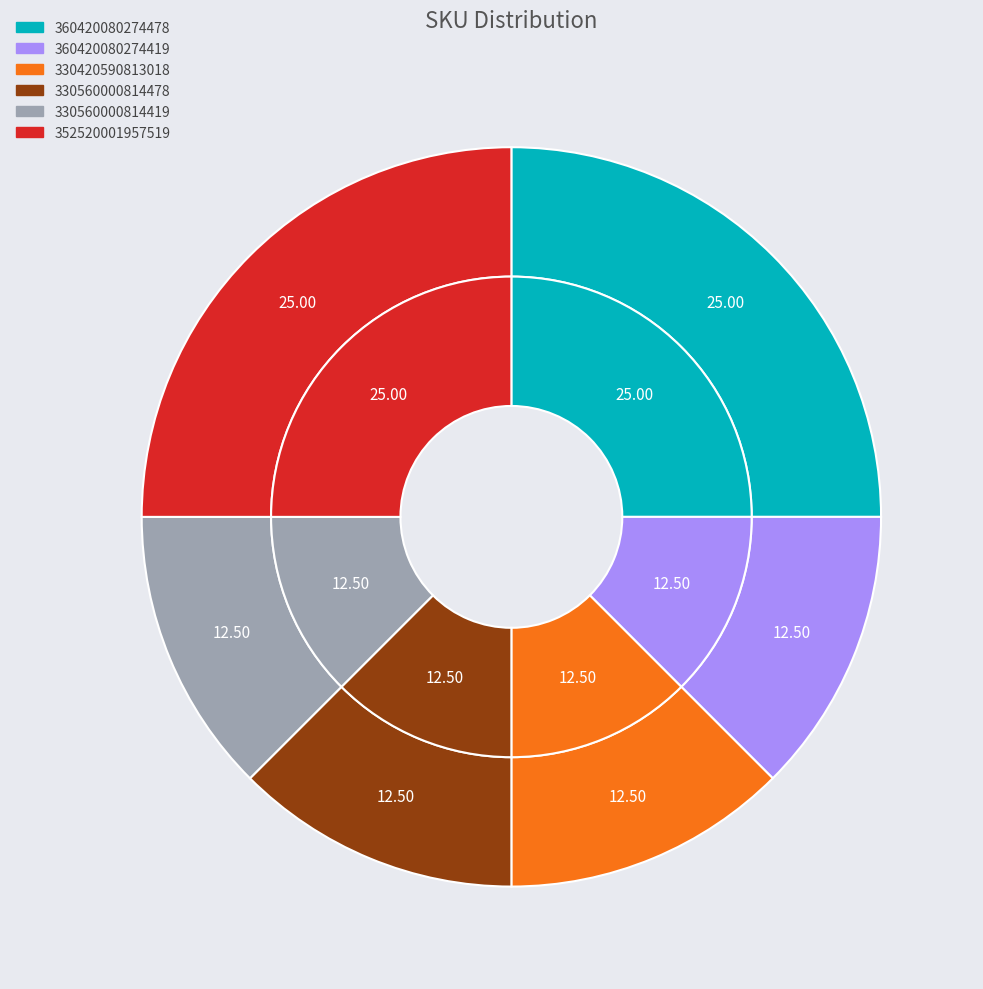

To the nearest percent, what is the average slice percentage?

17%